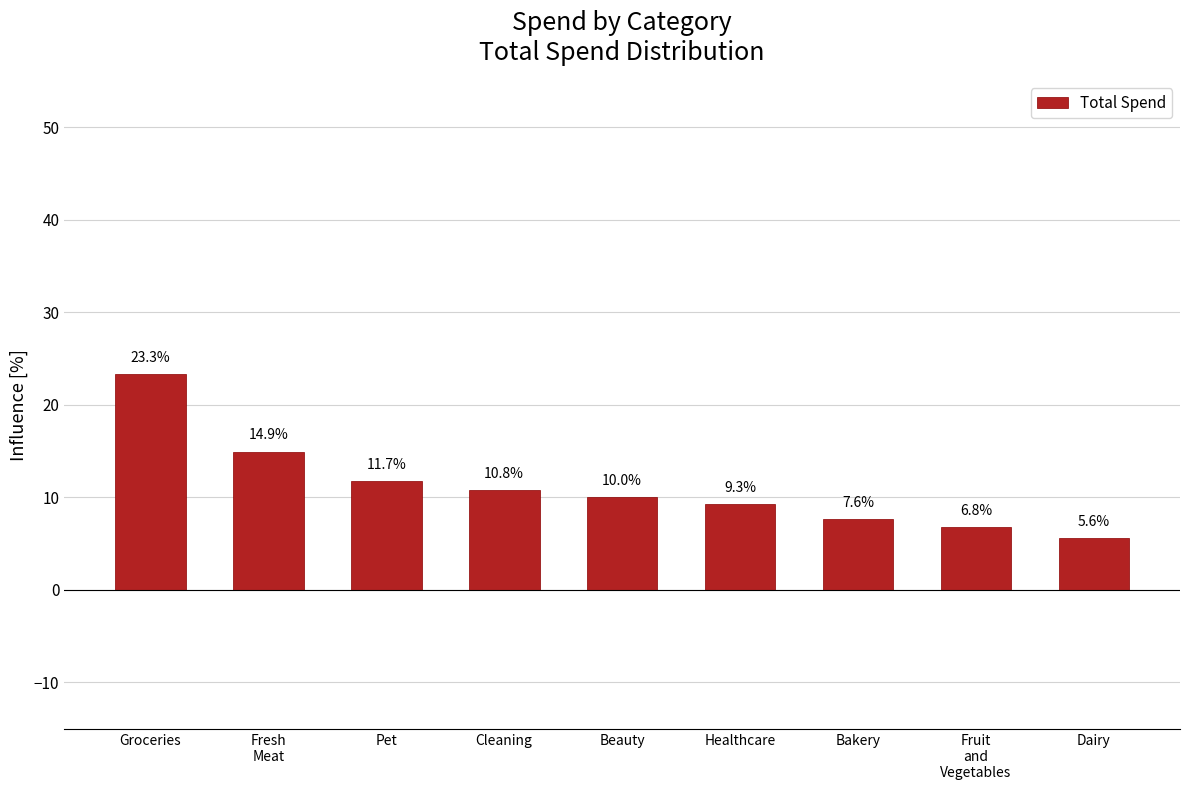

Reading right to left, transcribe all the data shown in this chart.

5.6	6.8	7.6	9.3	10.0	10.8	11.7	14.9	23.3